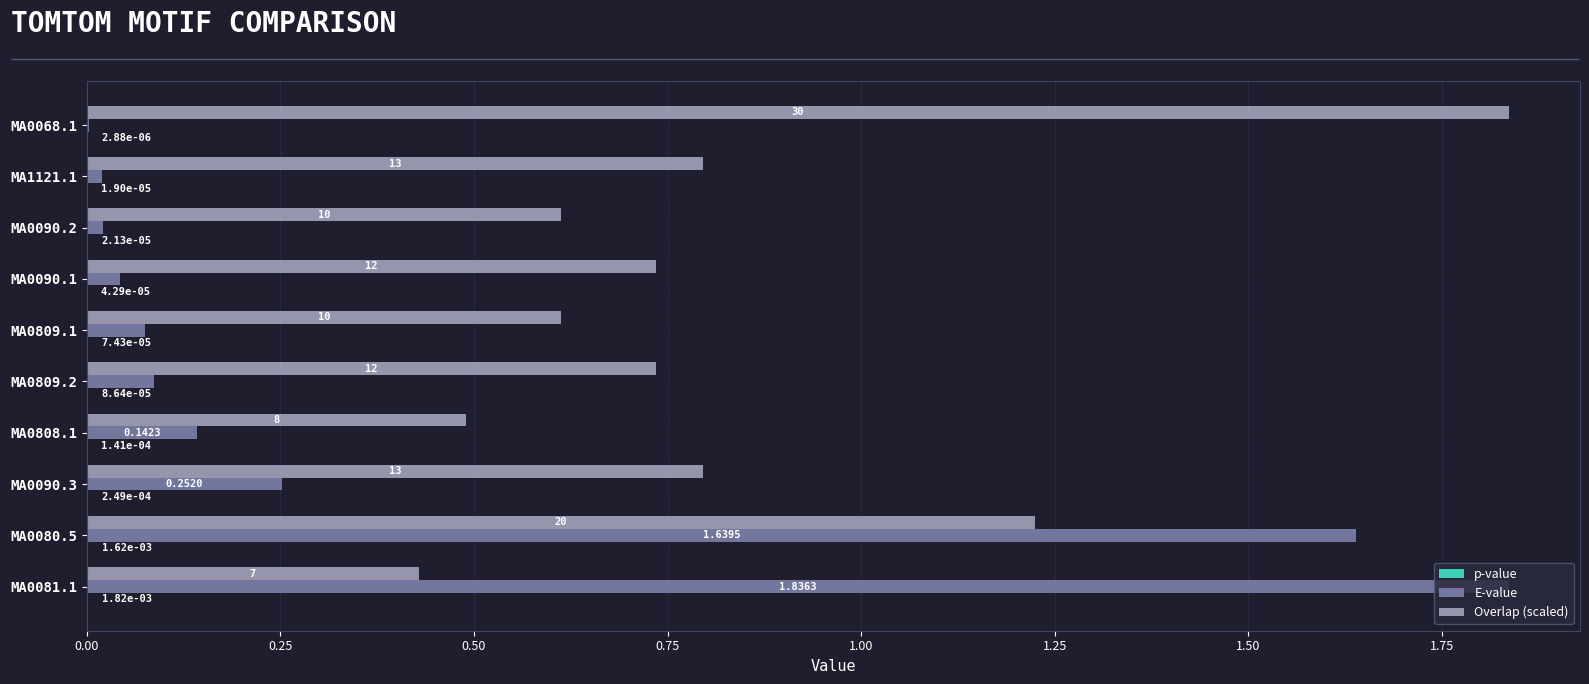

Which series has the largest total across all categories?

Overlap (scaled)